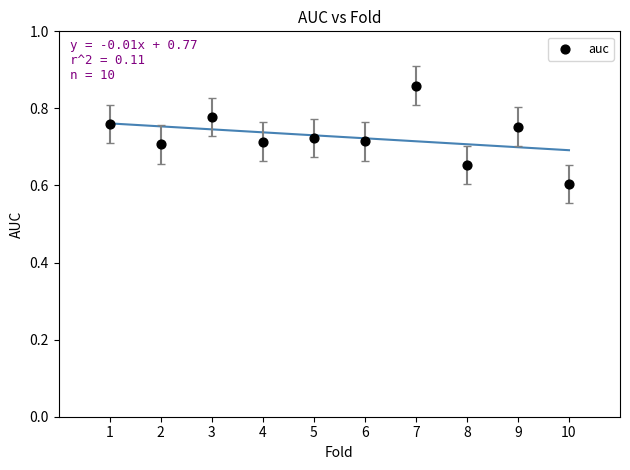

What Y value in the scatter plot is closest to 0?

0.6